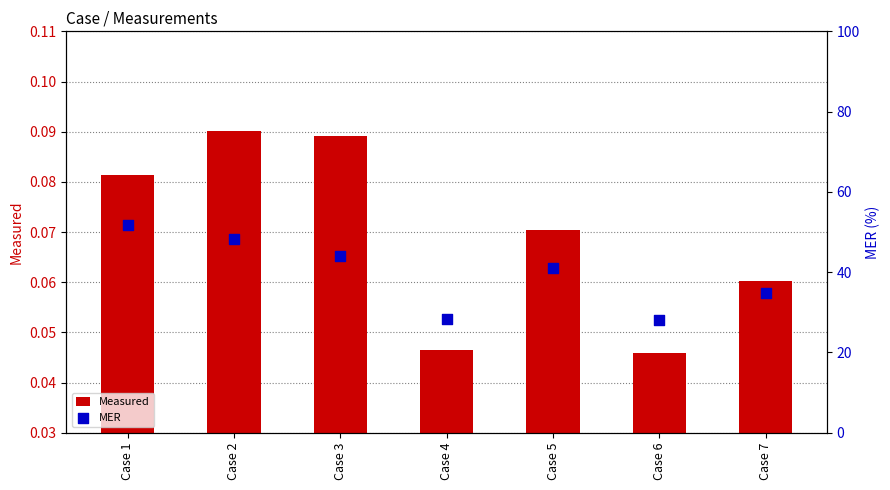

Which series reaches the minimum Y coordinate?

Measured